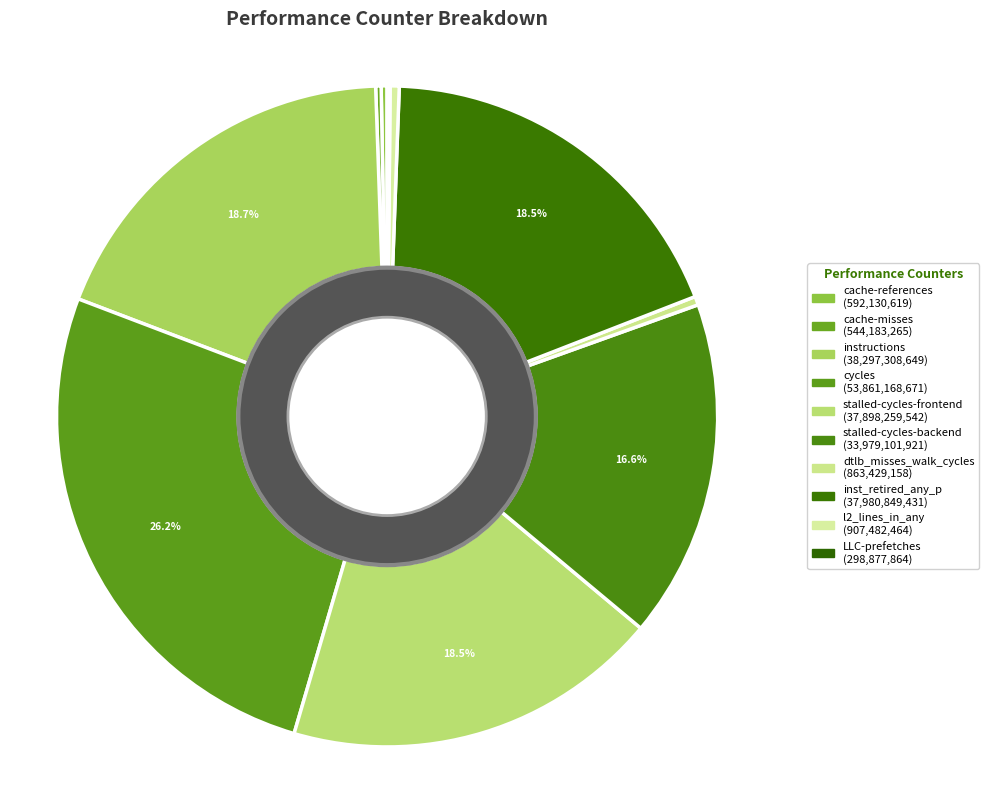

Combined, what portion of the pie is LLC-prefetches and cache-misses?

0.4%